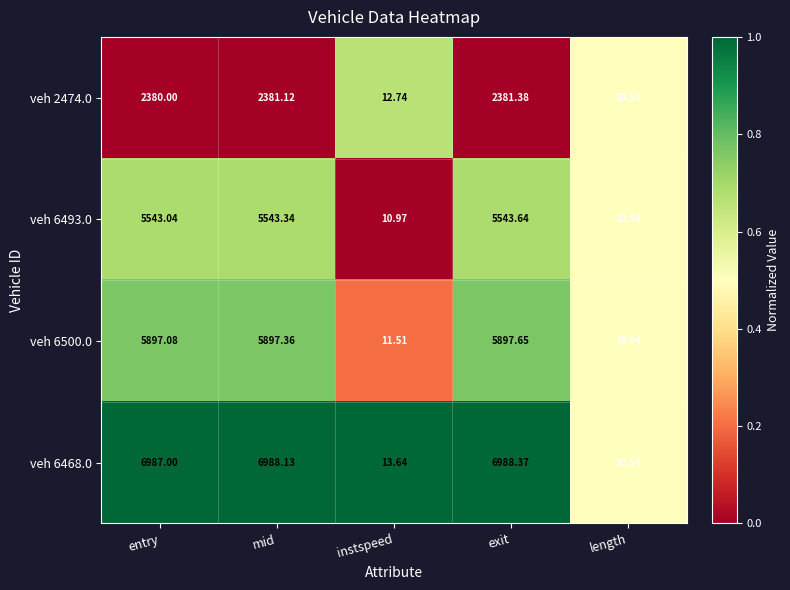

How many values in the veh 2474.0 series are below 2380?

2